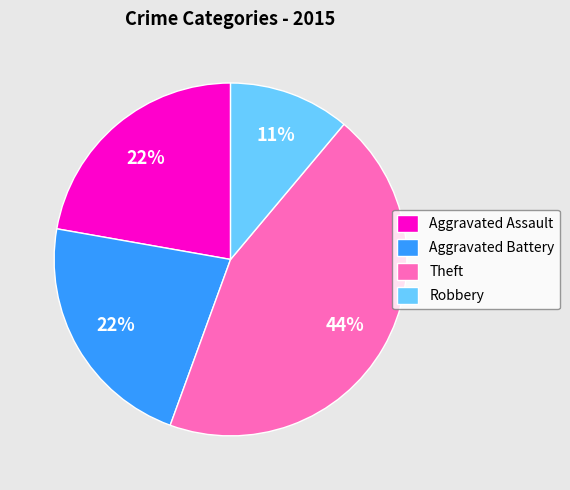

Is there a majority slice in this chart?

No